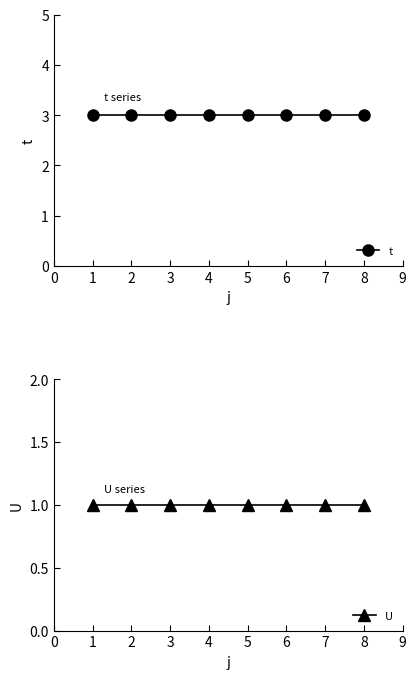

Reading left to right, what are all the values shown in this chart?

t: 3	3	3	3	3	3	3	3
U: 1	1	1	1	1	1	1	1